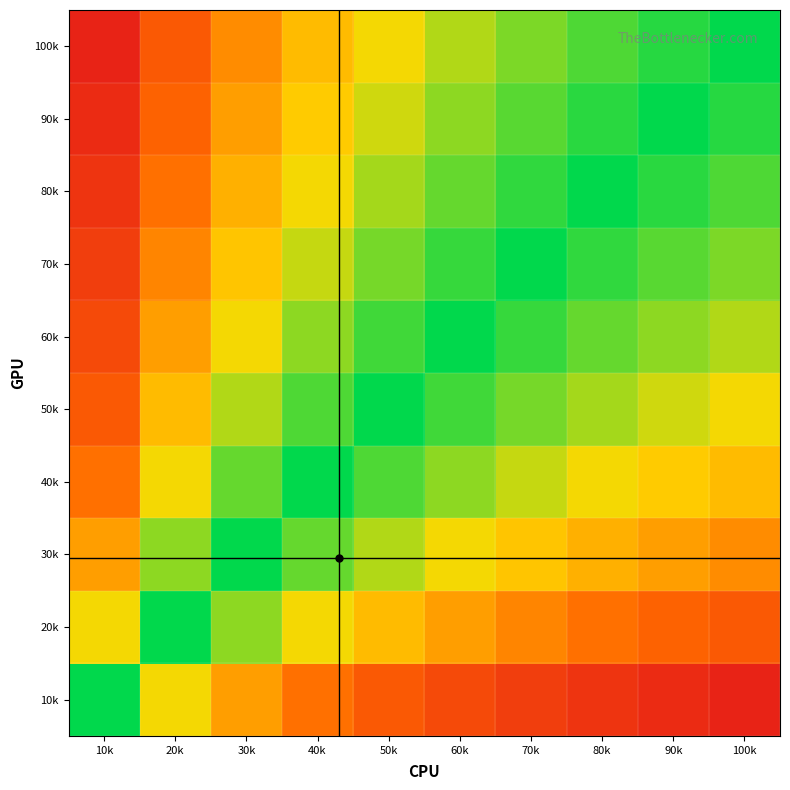

Reading left to right, transcribe all the data shown in this chart.

10k: 10k=0.0	20k=-1.0	30k=-1.6	40k=-2.0	50k=-2.3	60k=-2.6	70k=-2.8	80k=-3.0	90k=-3.2	100k=-3.3
20k: 10k=1.0	20k=0.0	30k=-0.6	40k=-1.0	50k=-1.3	60k=-1.6	70k=-1.8	80k=-2.0	90k=-2.2	100k=-2.3
30k: 10k=1.6	20k=0.6	30k=0.0	40k=-0.4	50k=-0.7	60k=-1.0	70k=-1.2	80k=-1.4	90k=-1.6	100k=-1.7
40k: 10k=2.0	20k=1.0	30k=0.4	40k=0.0	50k=-0.3	60k=-0.6	70k=-0.8	80k=-1.0	90k=-1.2	100k=-1.3
50k: 10k=2.3	20k=1.3	30k=0.7	40k=0.3	50k=0.0	60k=-0.3	70k=-0.5	80k=-0.7	90k=-0.8	100k=-1.0
60k: 10k=2.6	20k=1.6	30k=1.0	40k=0.6	50k=0.3	60k=0.0	70k=-0.2	80k=-0.4	90k=-0.6	100k=-0.7
70k: 10k=2.8	20k=1.8	30k=1.2	40k=0.8	50k=0.5	60k=0.2	70k=0.0	80k=-0.2	90k=-0.4	100k=-0.5
80k: 10k=3.0	20k=2.0	30k=1.4	40k=1.0	50k=0.7	60k=0.4	70k=0.2	80k=0.0	90k=-0.2	100k=-0.3
90k: 10k=3.2	20k=2.2	30k=1.6	40k=1.2	50k=0.8	60k=0.6	70k=0.4	80k=0.2	90k=0.0	100k=-0.2
100k: 10k=3.3	20k=2.3	30k=1.7	40k=1.3	50k=1.0	60k=0.7	70k=0.5	80k=0.3	90k=0.2	100k=0.0